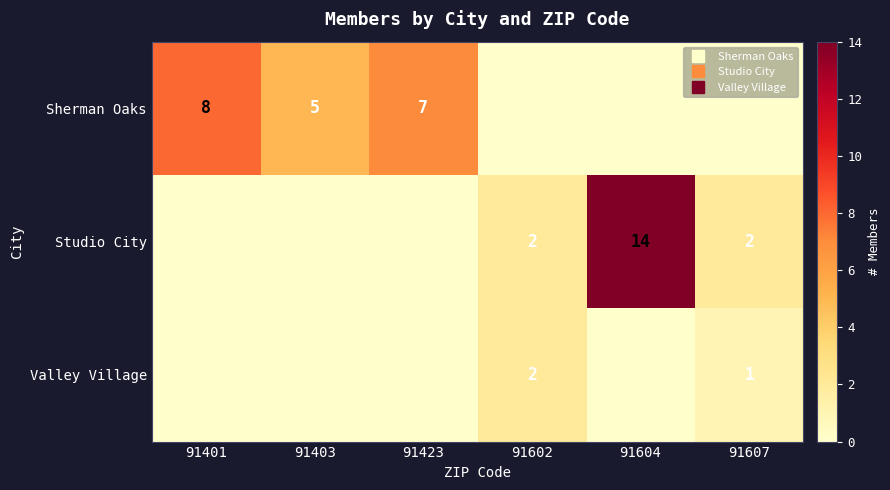

Which series has the largest total across all categories?

Sherman Oaks